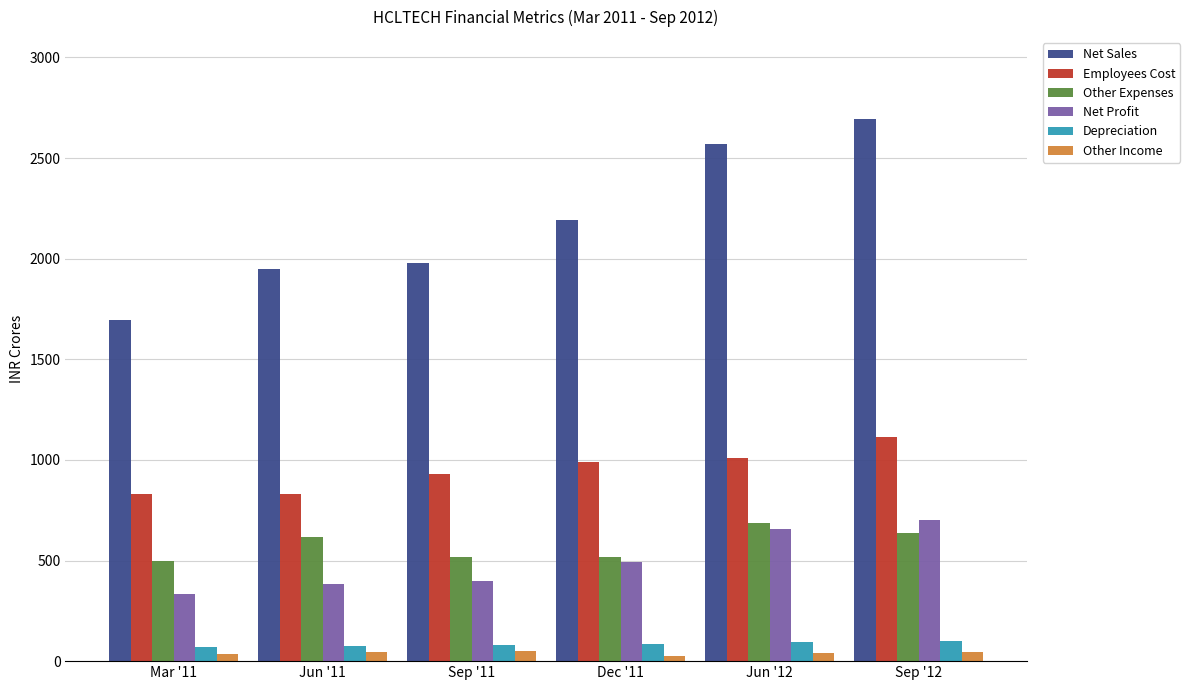

How many groups of bars are there?

6